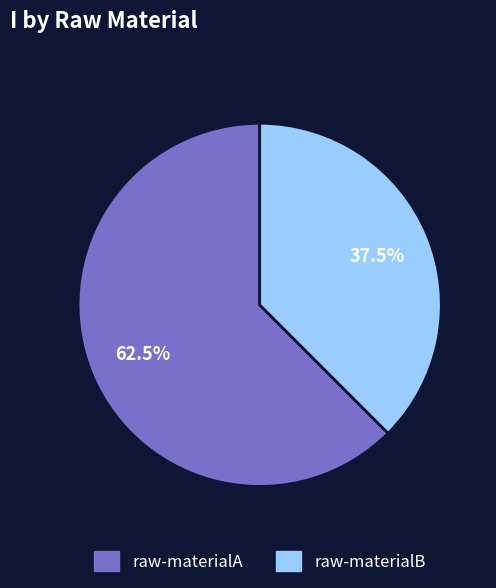

True or false: raw-materialB accounts for 27% of the total.

False